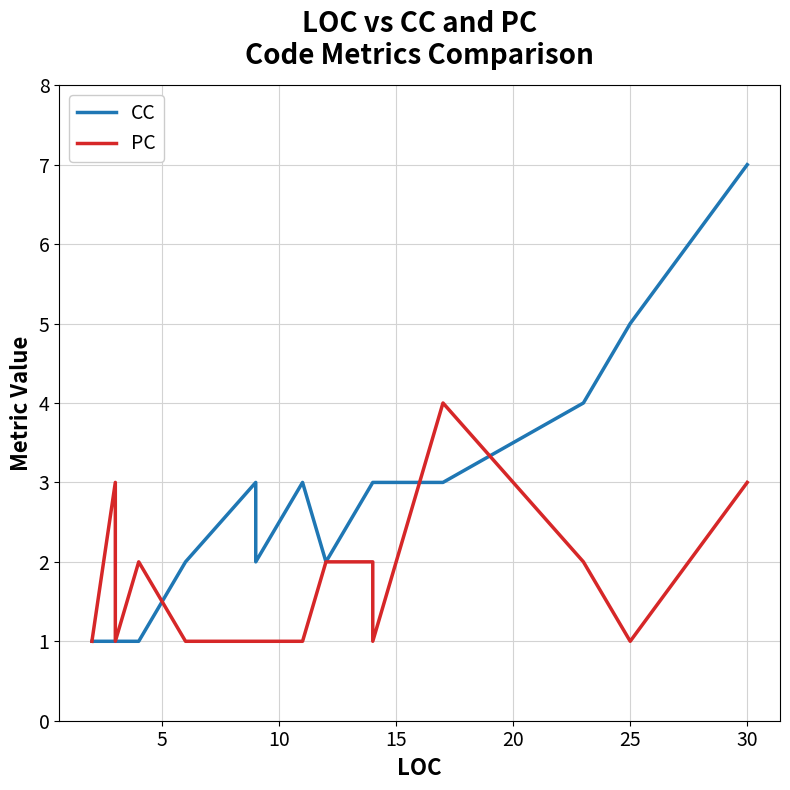

How many values in the CC series exceed 2?

9